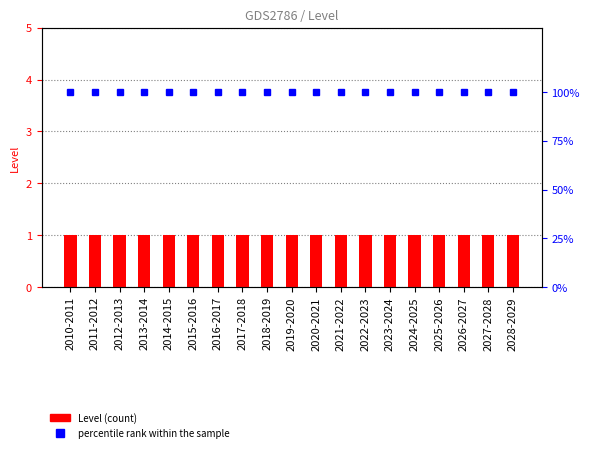

Where is percentile rank within the sample nearest to the value 100?

2010-2011